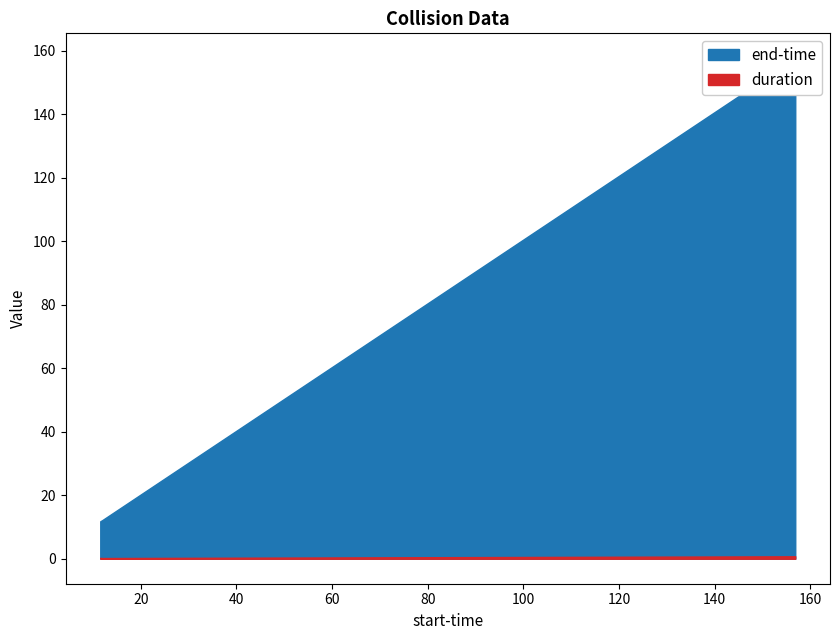

What is the sum of all end-time values?

181.5